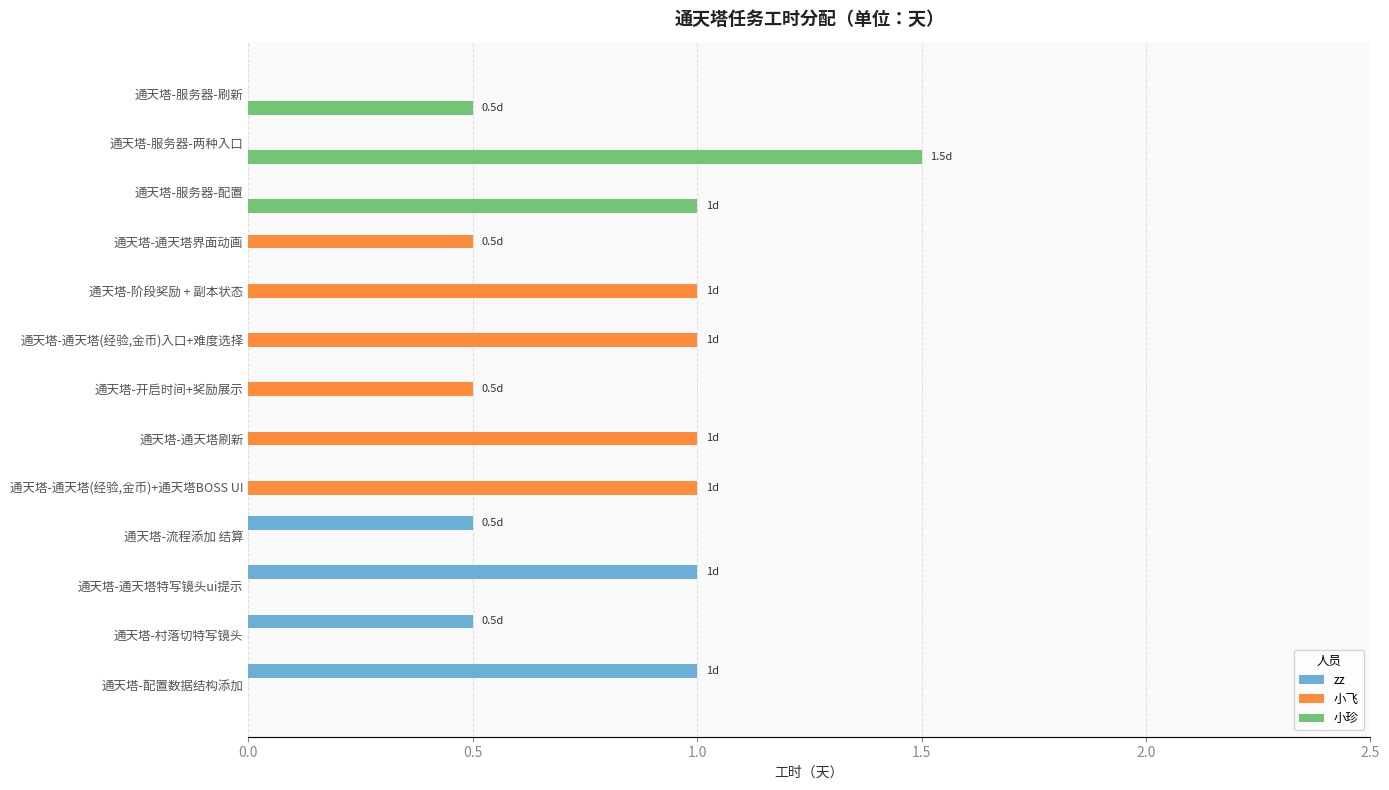

Which series has the largest range (max minus min)?

小珍